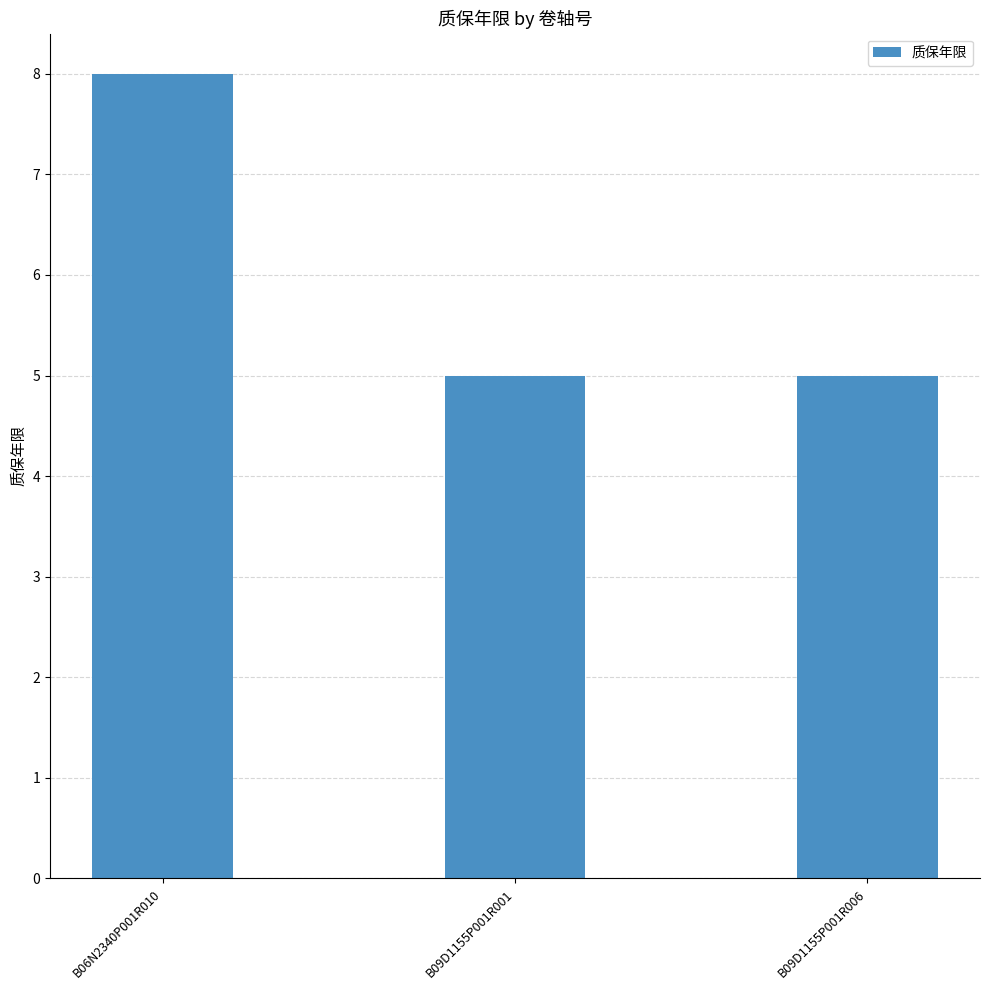

Count the values in the range 5 to 8.

3